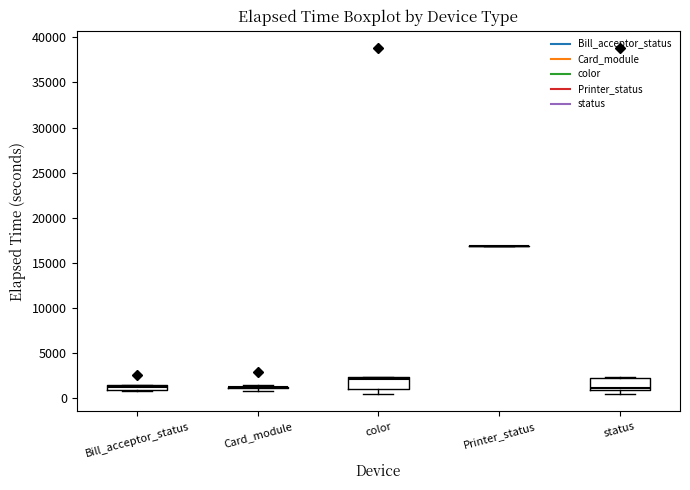

Where is the upper edge of the box for Bill_acceptor_status on the y-axis? The values are not printed on the chart, so give them approximately, as read against the axis.

1500